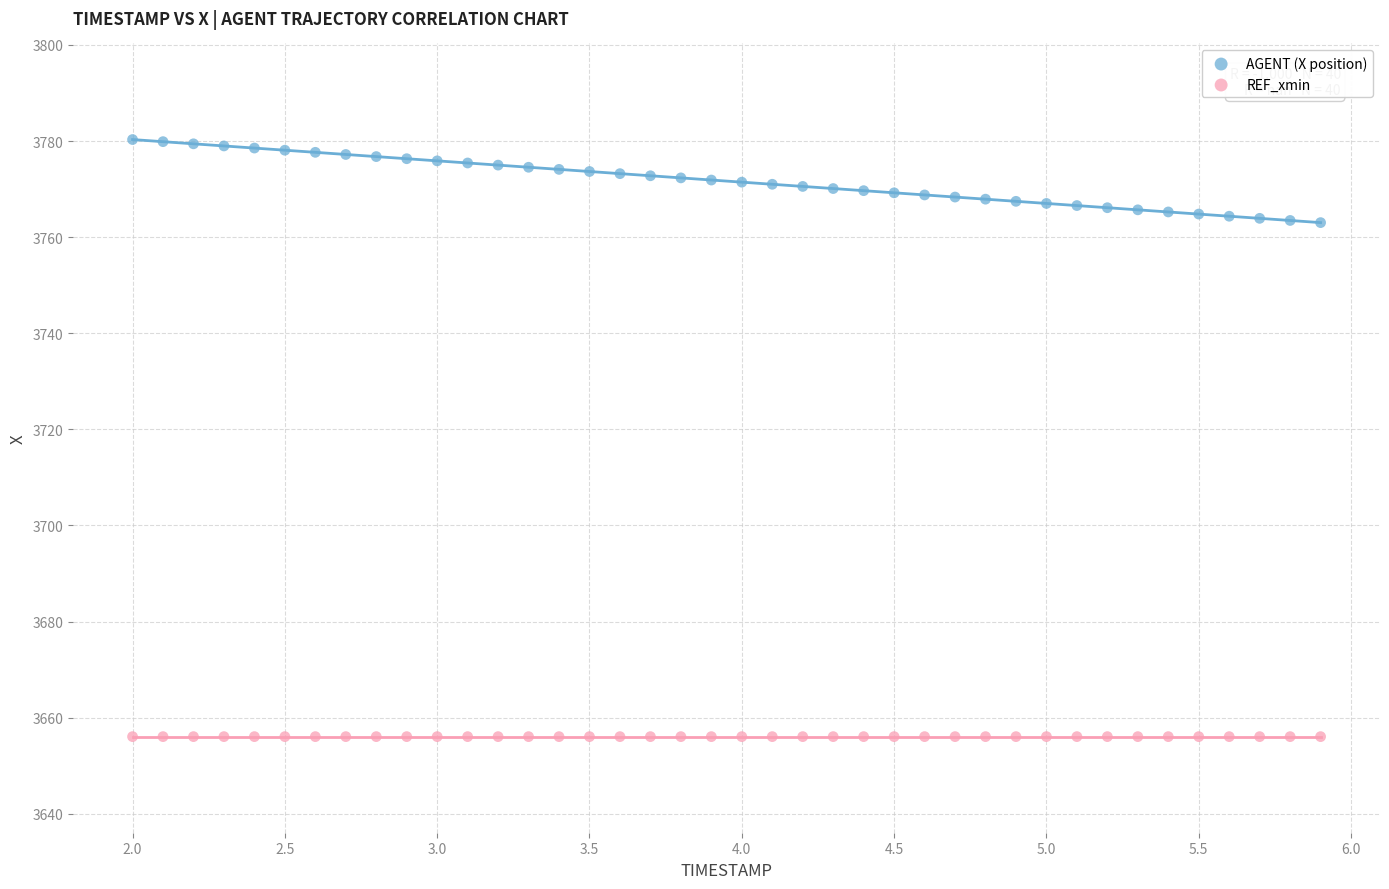

Which series reaches the minimum Y coordinate?

REF_xmin